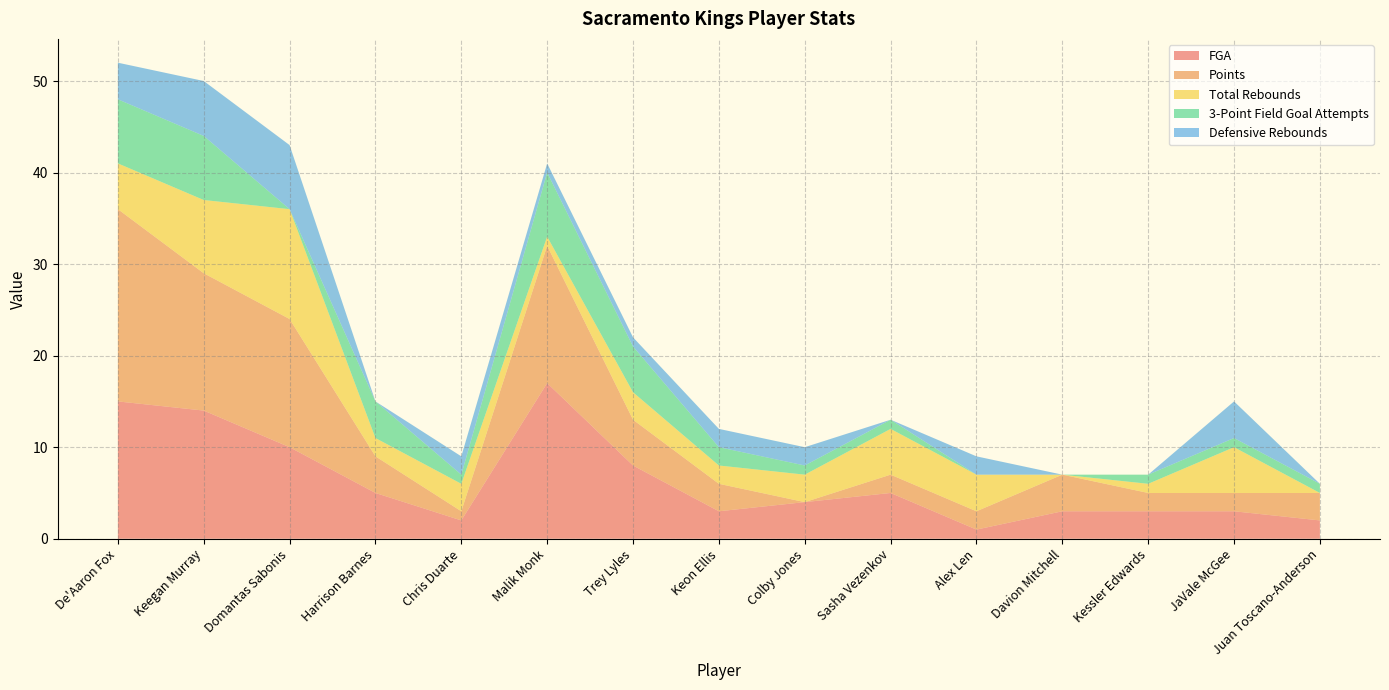

Reading right to left, what are all the values shown in this chart?

FGA: Juan Toscano-Anderson=2	JaVale McGee=3	Kessler Edwards=3	Davion Mitchell=3	Alex Len=1	Sasha Vezenkov=5	Colby Jones=4	Keon Ellis=3	Trey Lyles=8	Malik Monk=17	Chris Duarte=2	Harrison Barnes=5	Domantas Sabonis=10	Keegan Murray=14	De'Aaron Fox=15
Points: Juan Toscano-Anderson=3	JaVale McGee=2	Kessler Edwards=2	Davion Mitchell=4	Alex Len=2	Sasha Vezenkov=2	Colby Jones=0	Keon Ellis=3	Trey Lyles=5	Malik Monk=15	Chris Duarte=1	Harrison Barnes=4	Domantas Sabonis=14	Keegan Murray=15	De'Aaron Fox=21
Total Rebounds: Juan Toscano-Anderson=0	JaVale McGee=5	Kessler Edwards=1	Davion Mitchell=0	Alex Len=4	Sasha Vezenkov=5	Colby Jones=3	Keon Ellis=2	Trey Lyles=3	Malik Monk=1	Chris Duarte=3	Harrison Barnes=2	Domantas Sabonis=12	Keegan Murray=8	De'Aaron Fox=5
3-Point Field Goal Attempts: Juan Toscano-Anderson=1	JaVale McGee=1	Kessler Edwards=1	Davion Mitchell=0	Alex Len=0	Sasha Vezenkov=1	Colby Jones=1	Keon Ellis=2	Trey Lyles=5	Malik Monk=7	Chris Duarte=1	Harrison Barnes=4	Domantas Sabonis=0	Keegan Murray=7	De'Aaron Fox=7
Defensive Rebounds: Juan Toscano-Anderson=0	JaVale McGee=4	Kessler Edwards=0	Davion Mitchell=0	Alex Len=2	Sasha Vezenkov=0	Colby Jones=2	Keon Ellis=2	Trey Lyles=1	Malik Monk=1	Chris Duarte=2	Harrison Barnes=0	Domantas Sabonis=7	Keegan Murray=6	De'Aaron Fox=4